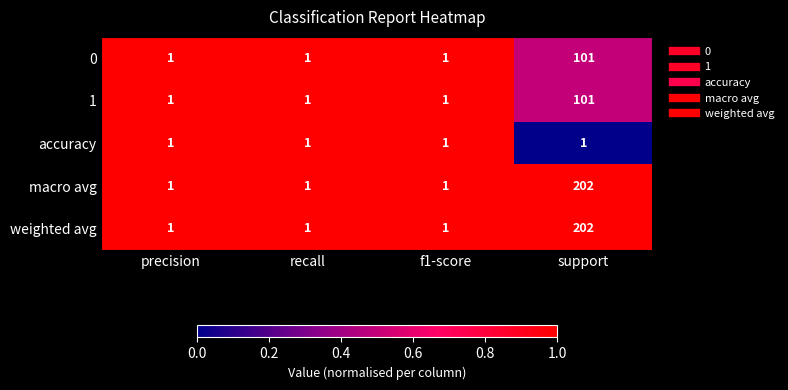

True or false: weighted avg has a value of 1 at precision.

True